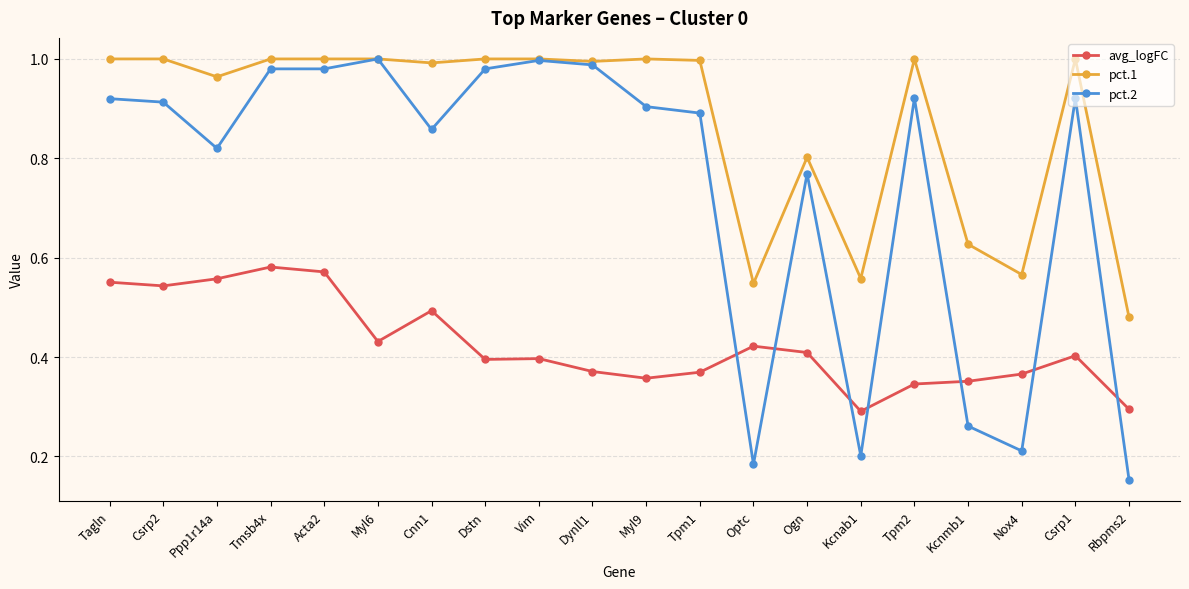

How many lines are shown in the chart?

3